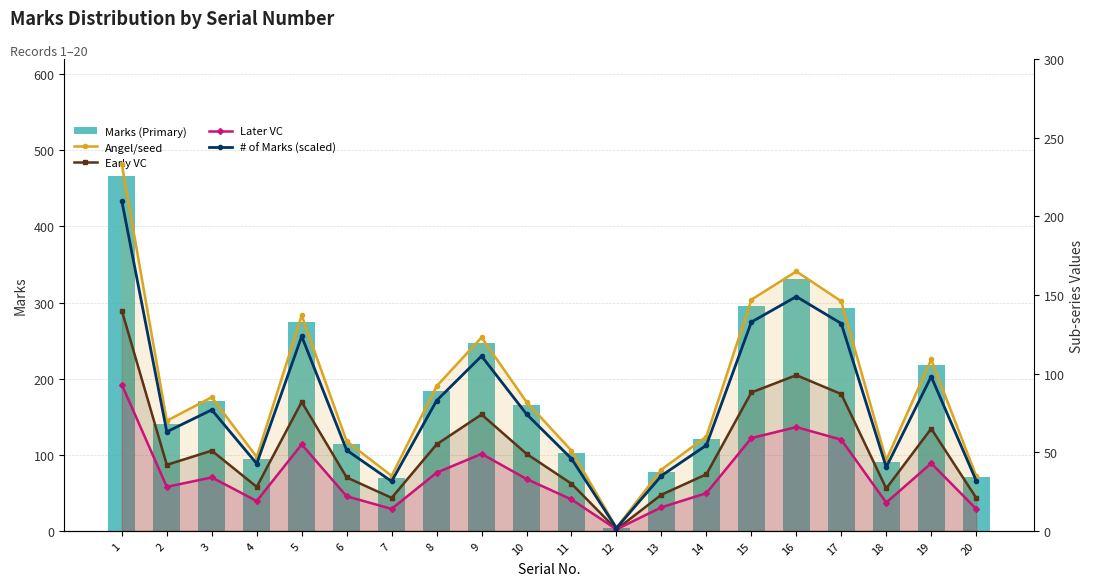

List the labels in order of # of Marks (scaled) value, largest first.

1, 16, 15, 17, 5, 9, 19, 8, 3, 10, 2, 14, 6, 11, 4, 18, 13, 20, 7, 12